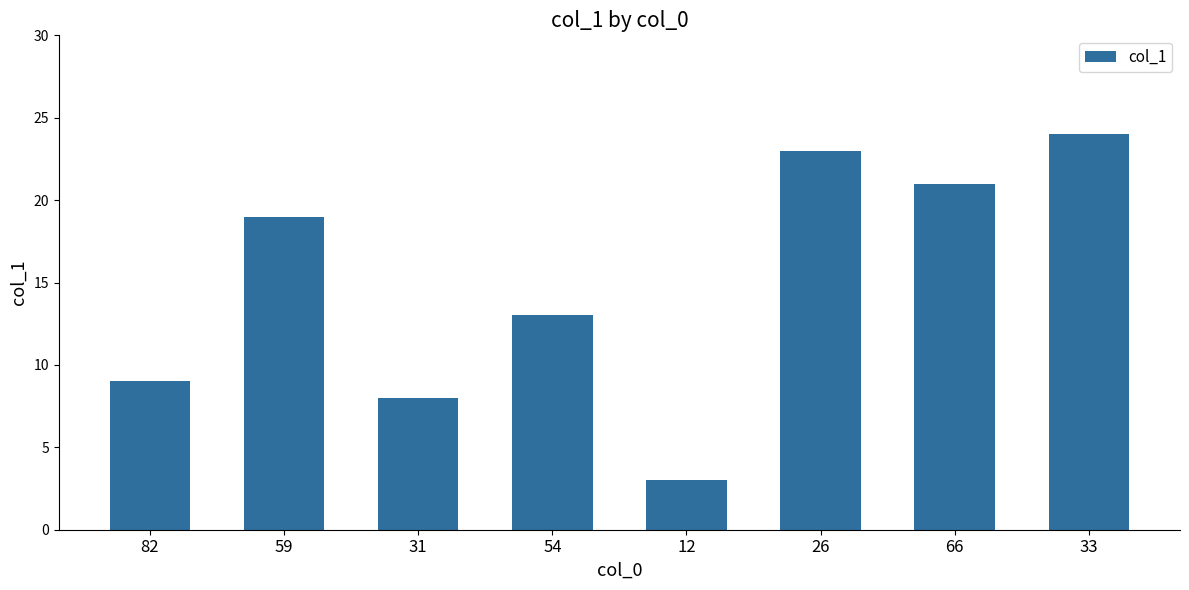

What is the label of the 6th bar from the left?

26